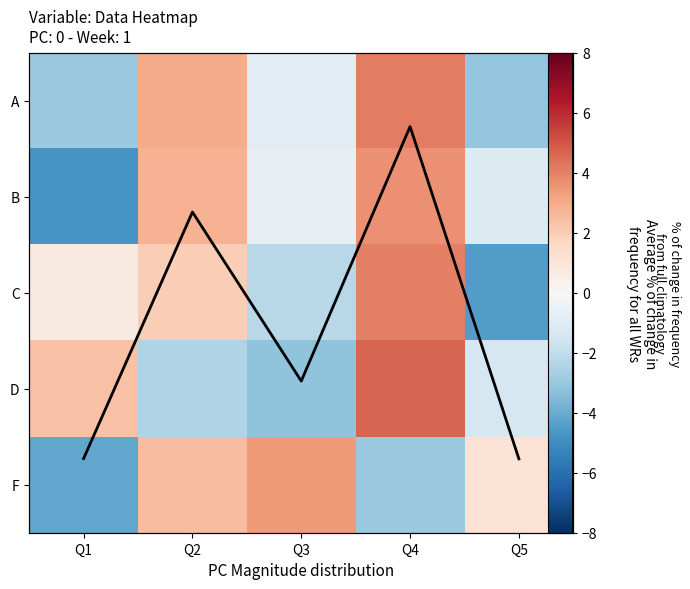

Rank the categories by D value from lowest to highest.

Q3, Q2, Q5, Q1, Q4